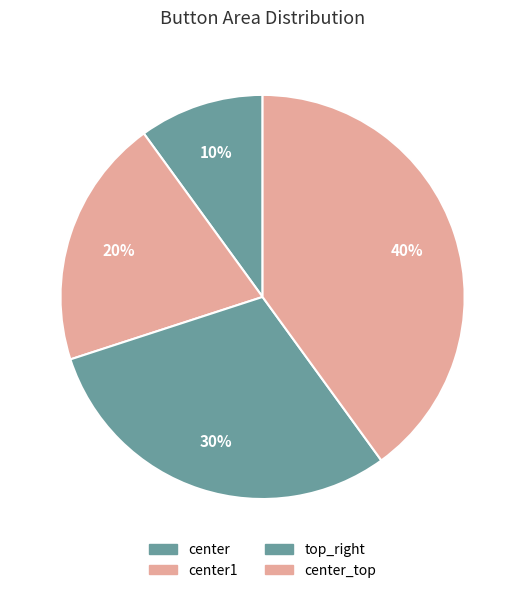

To the nearest percent, what portion does center_top represent?

40%